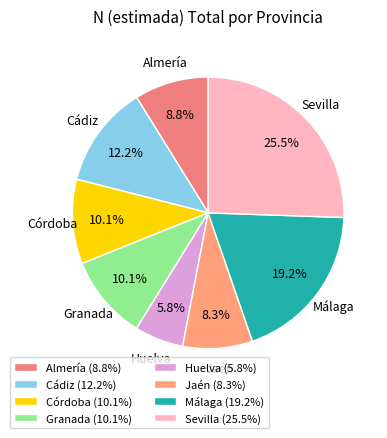

To the nearest percent, what is the average slice percentage?

12%